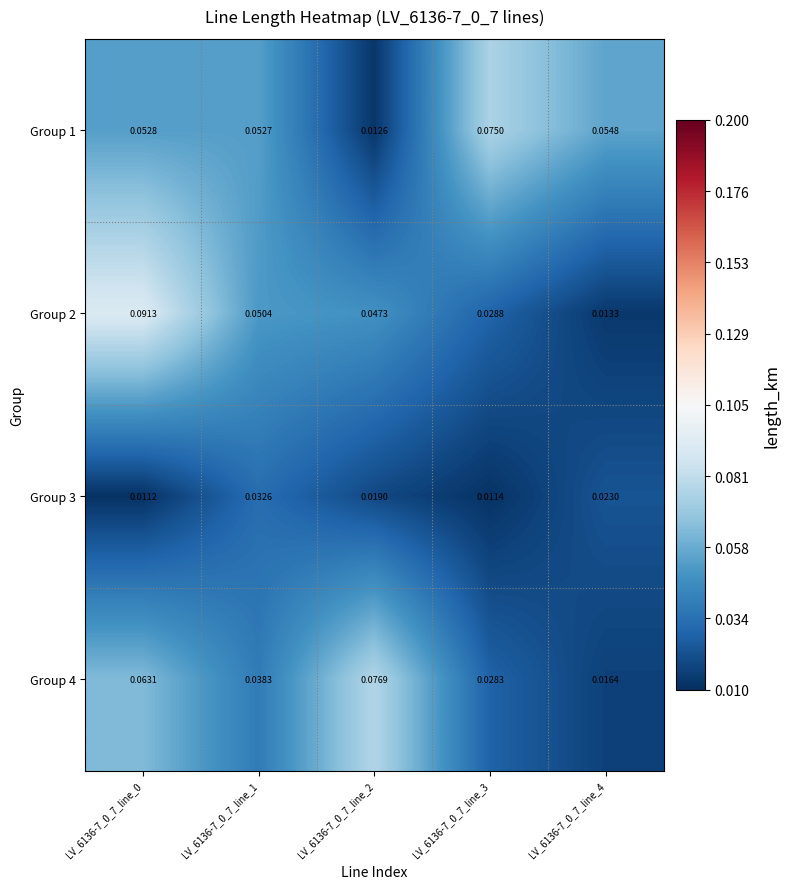

Is the value of Group 4 at LV_6136-7_0_7_line_3 greater than the value of Group 3 at LV_6136-7_0_7_line_3?

Yes